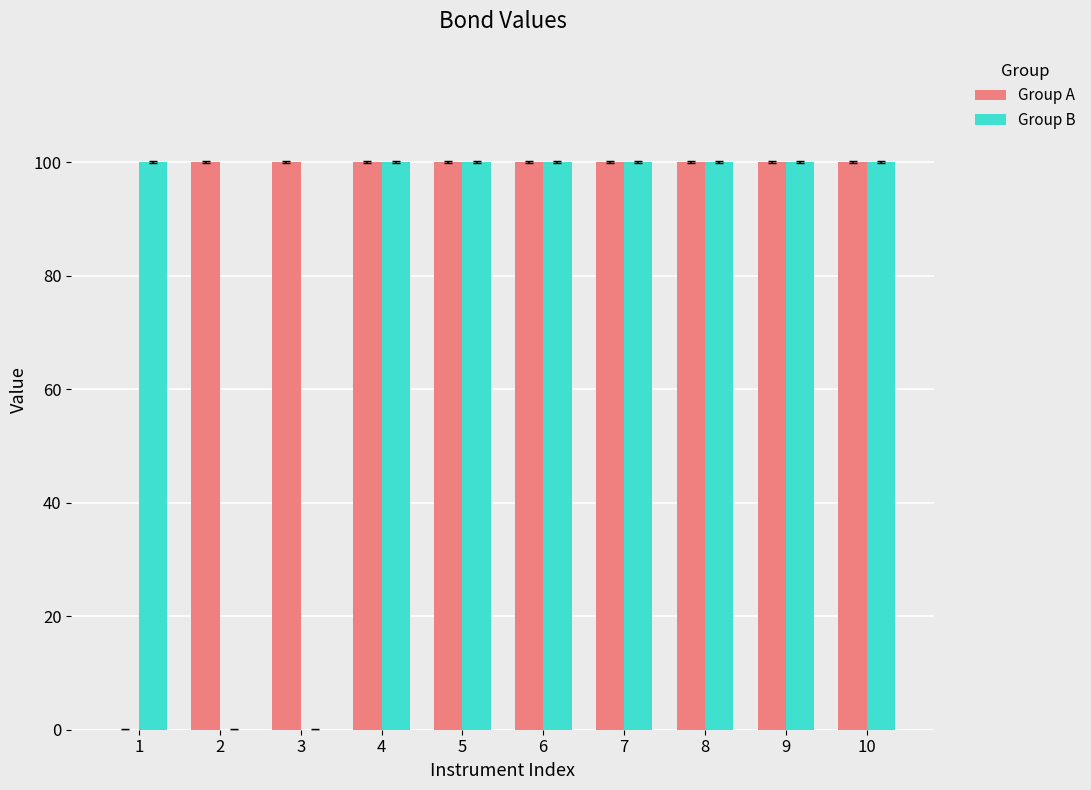

The value of Group B at 10 is 100. True or false?

True